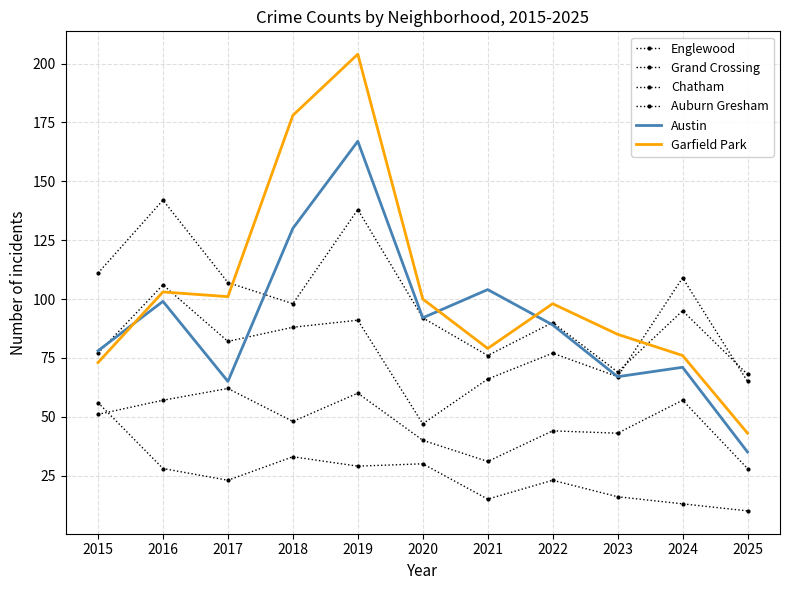

What is the smallest value displayed?

10